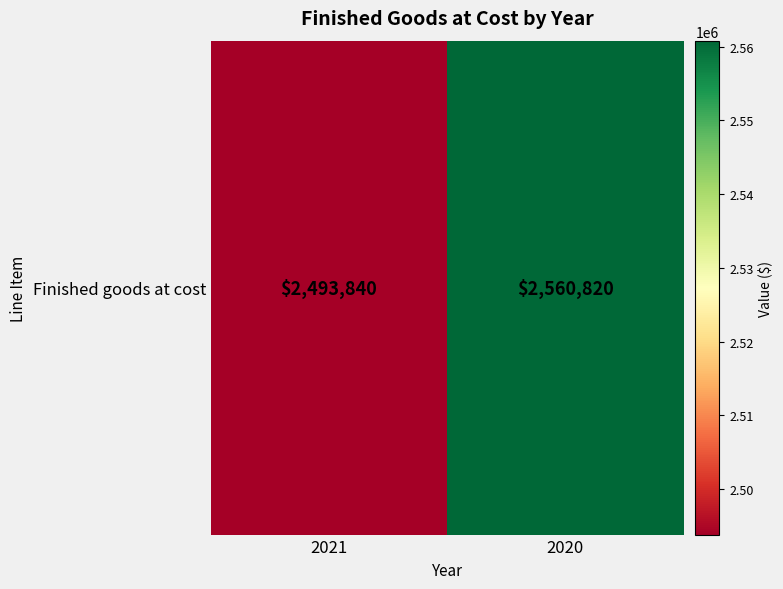

The value at 2020 is 4386398. True or false?

False